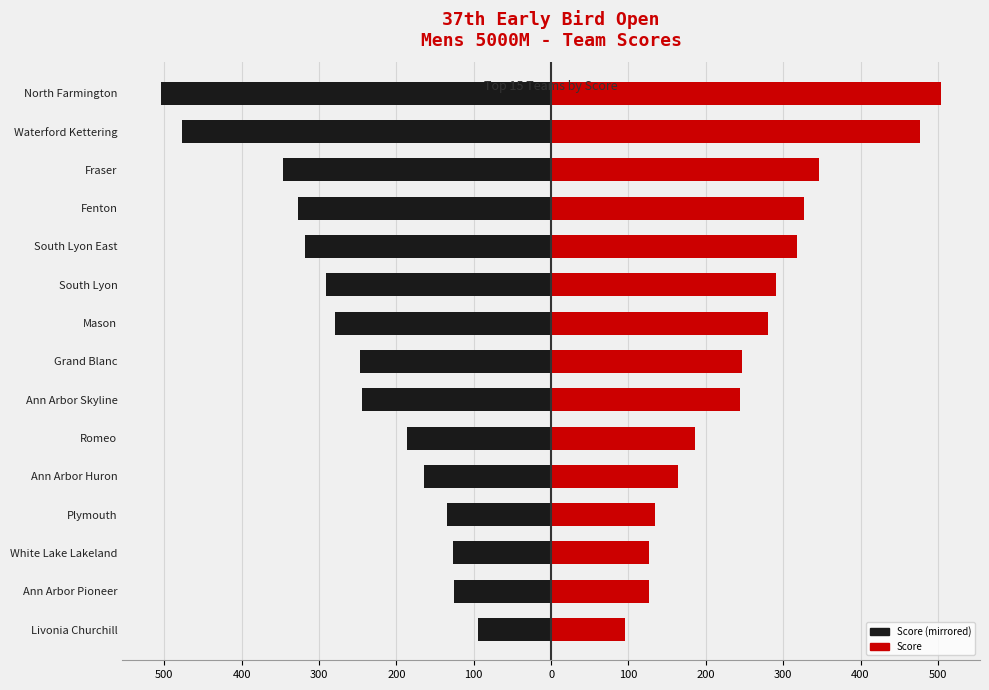

List the series in order of their overall mean, lowest first.

Score (Black), Score (Red)